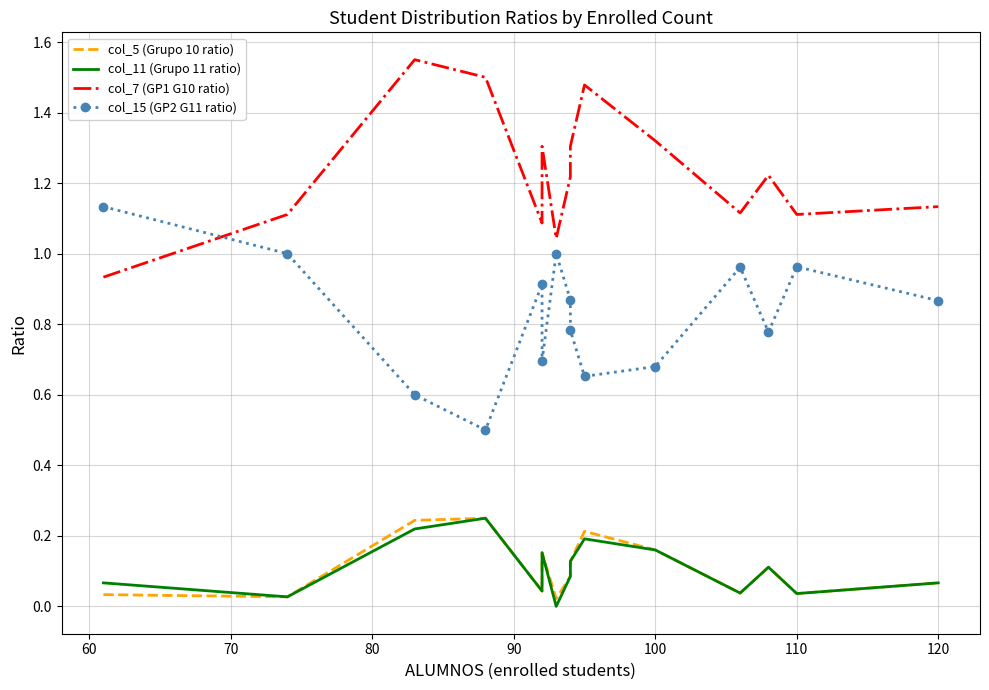

True or false: col_11 (Grupo 11 ratio) and col_15 (GP2 G11 ratio) cross at least once.

False